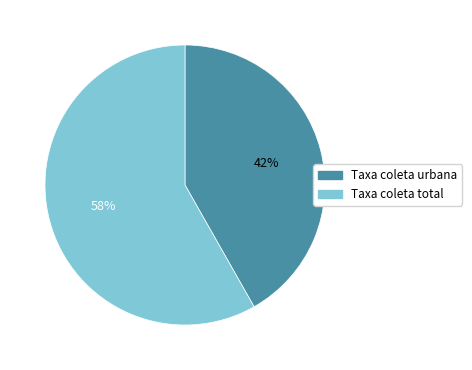

To the nearest percent, what is the difference between the largest and smallest slice percentages?

16%